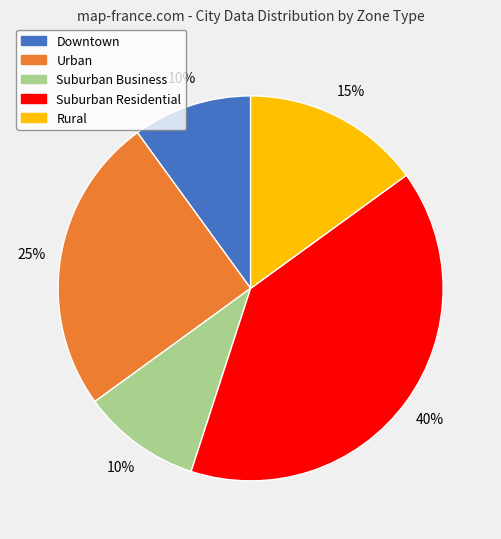

Is the sum of Suburban Business and Urban greater than half?

No